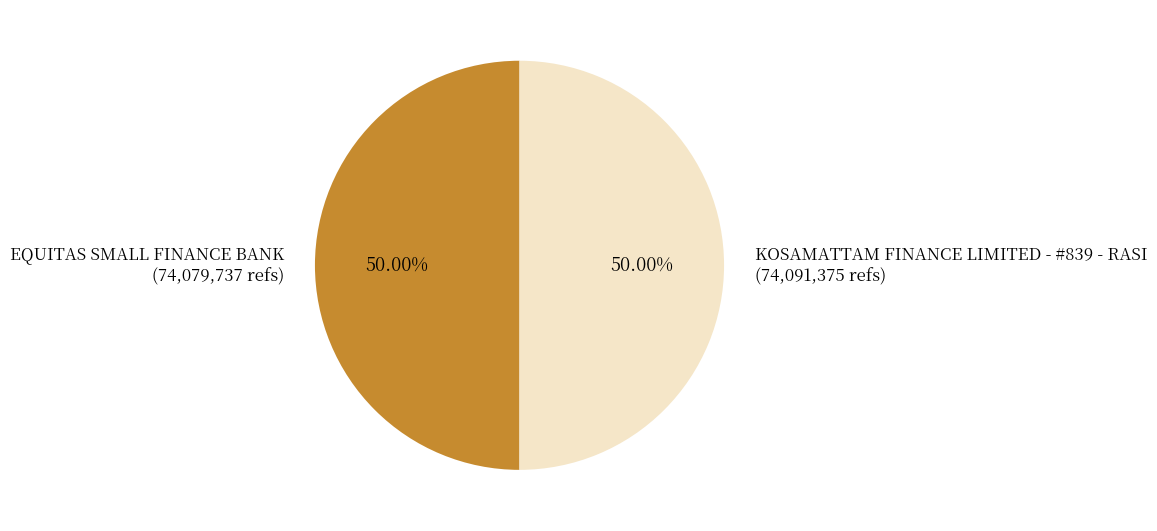

To the nearest percent, what percentage of the pie is KOSAMATTAM FINANCE LIMITED - #839 - RASI?

50%